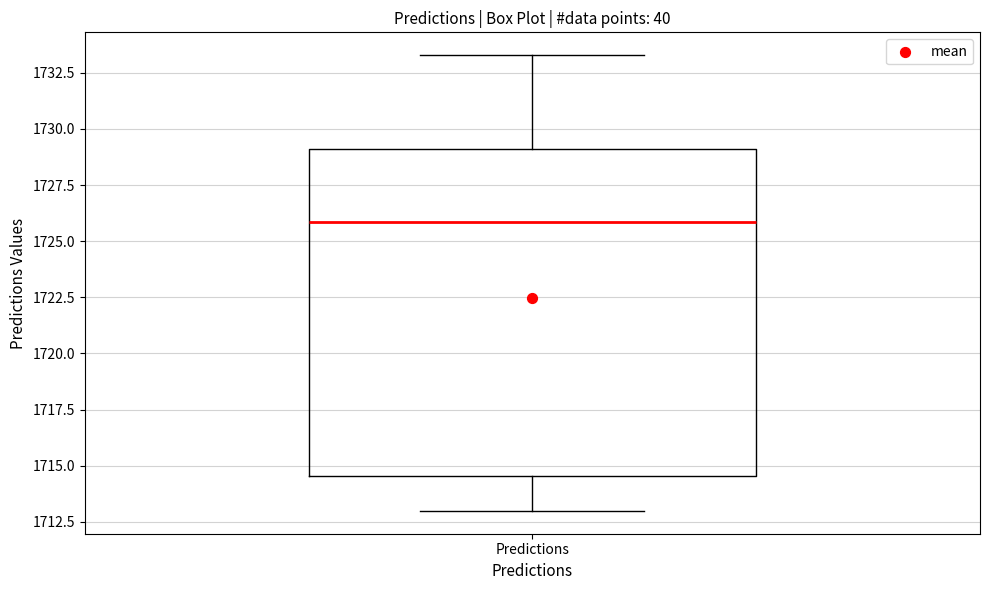

Where is the lower edge of the box for Predictions on the y-axis? The values are not printed on the chart, so give them approximately, as read against the axis.

1714.5